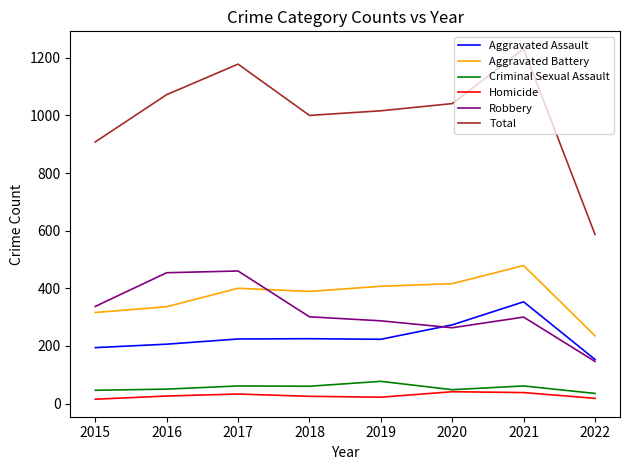

Count the number of data series in this chart.

6